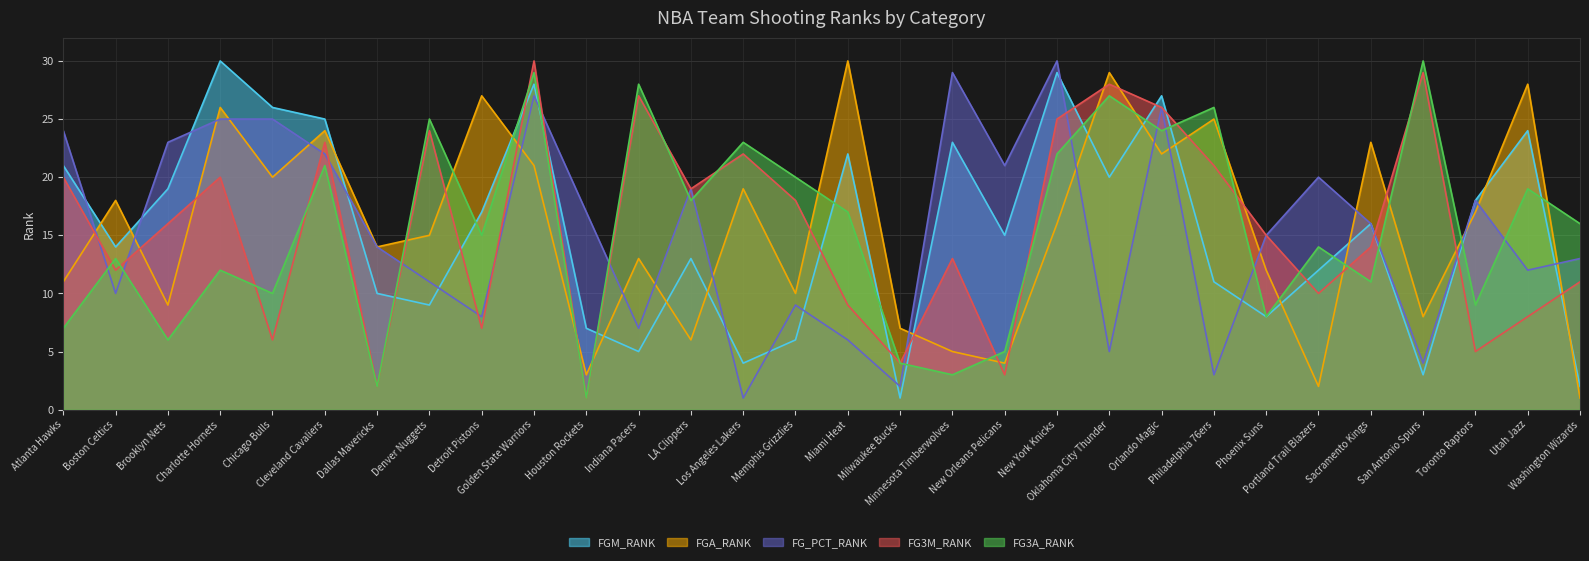

What is the difference between the second highest and second lowest values in the FG3A_RANK series?

27